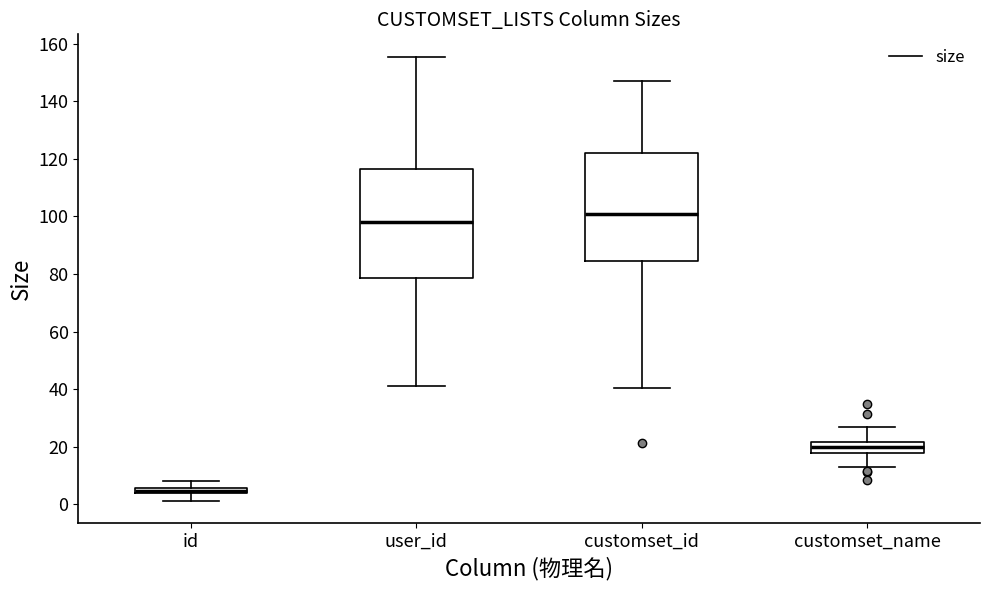

Which box has the lowest median line?

id